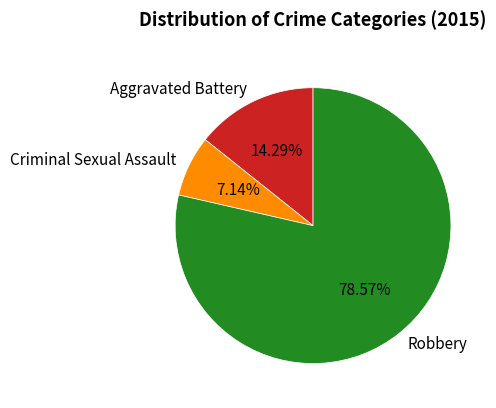

Do Robbery and Aggravated Battery together represent more than half of the pie?

Yes